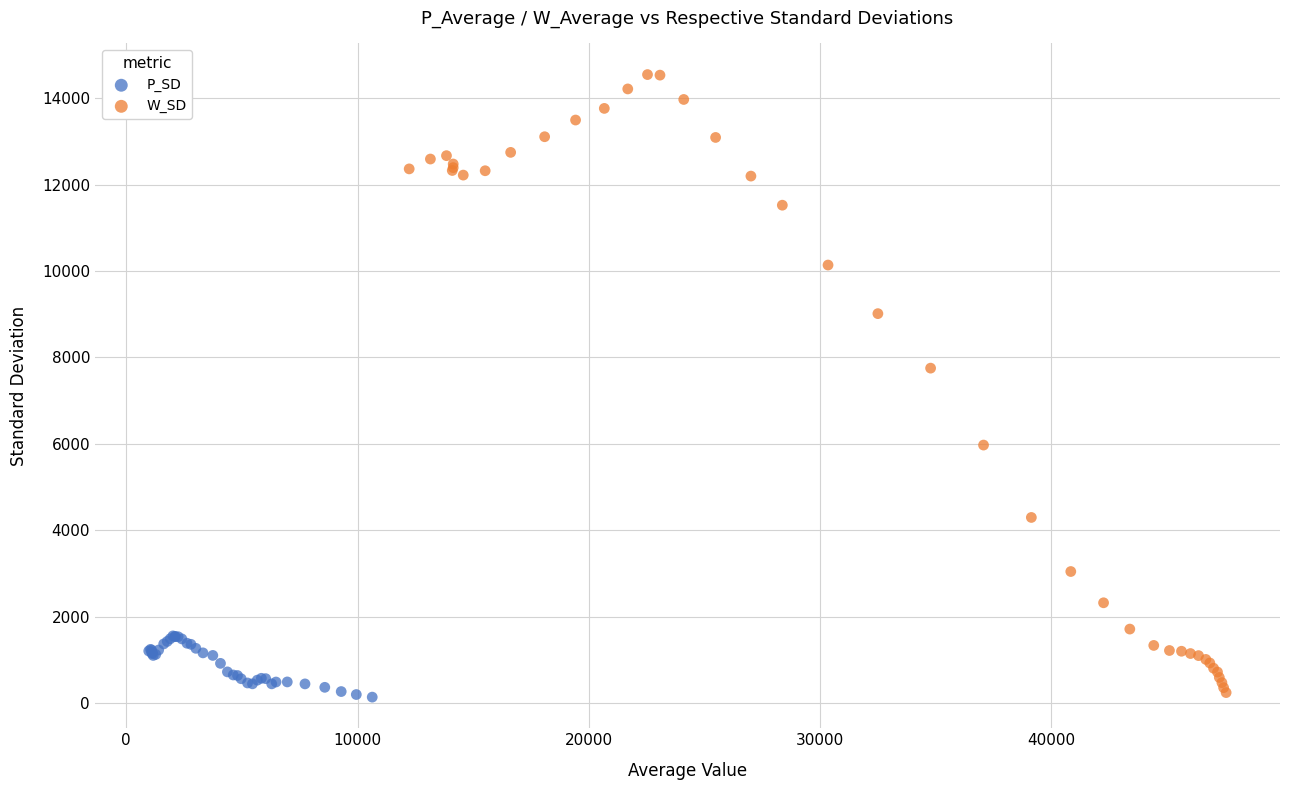

Which series has the widest spread of Y values?

W_SD